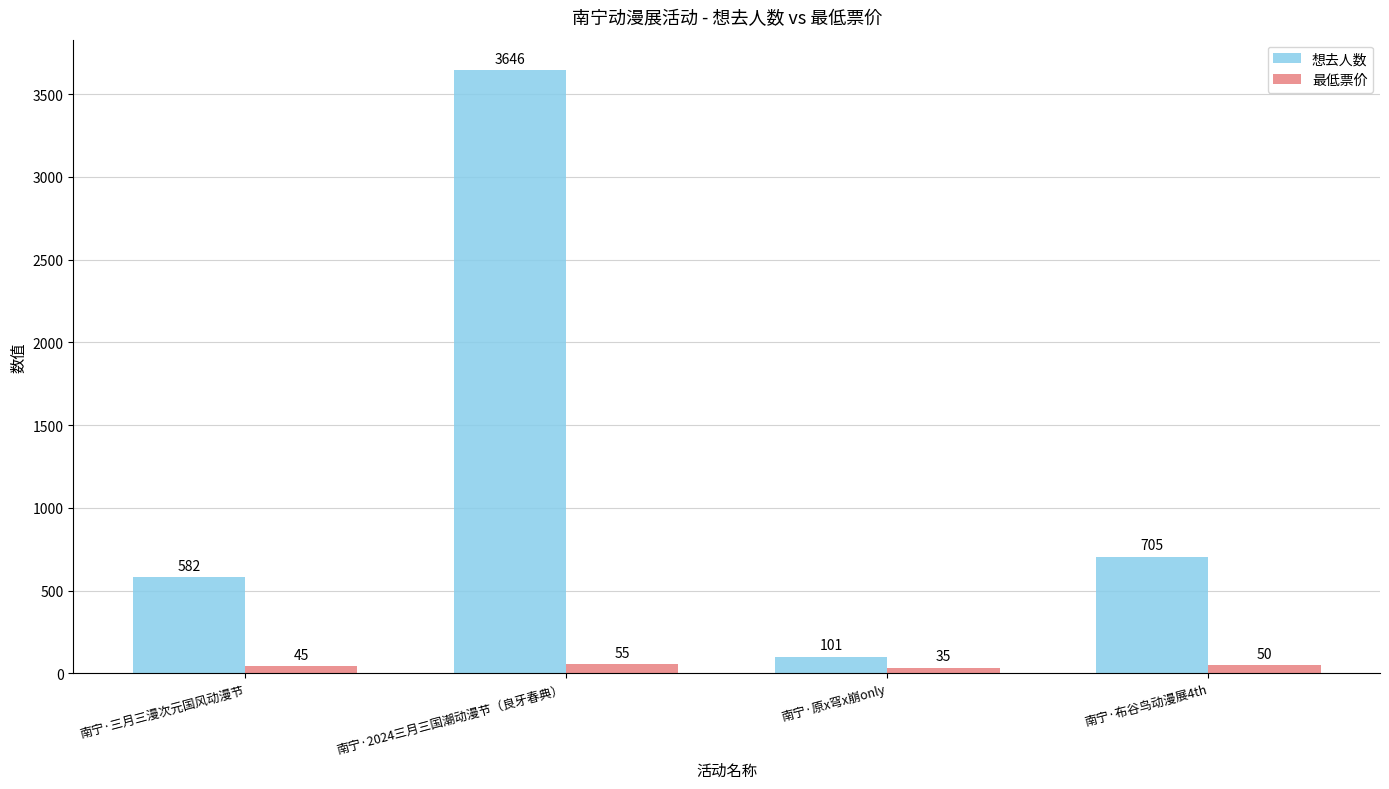

What is the approximate value of 最低票价 at 南宁·布谷鸟动漫展4th?

50